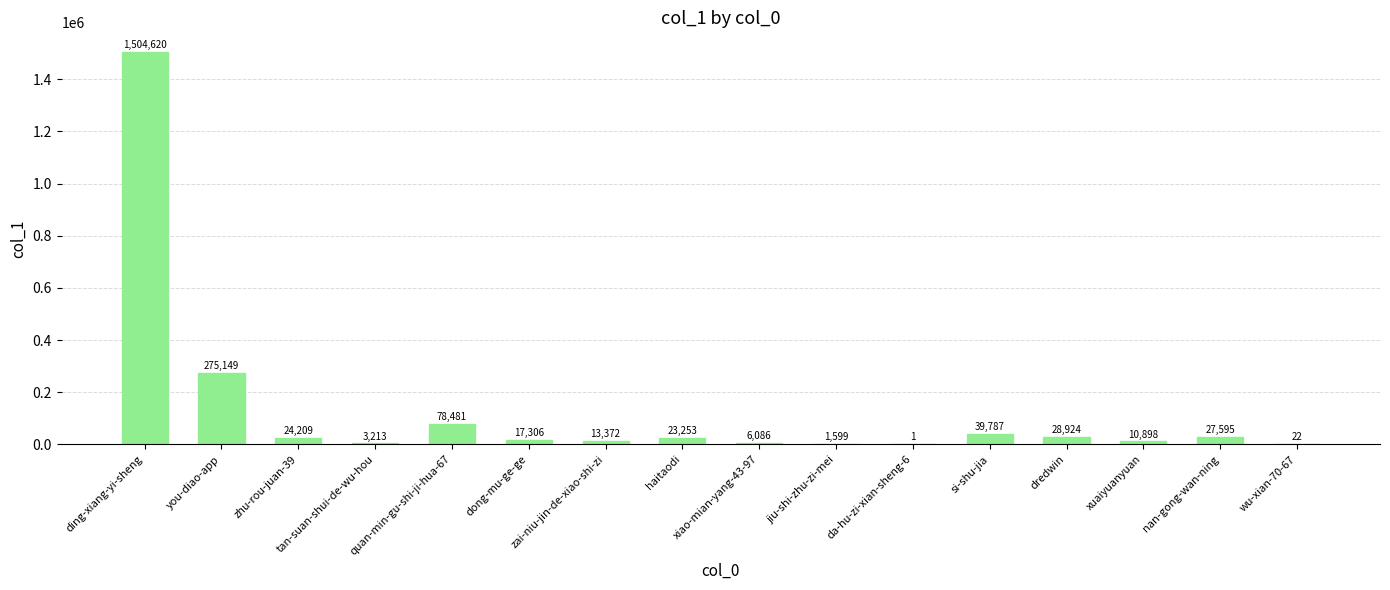

What is the sum of the values at zhu-rou-juan-39 and tan-suan-shui-de-wu-hou?

27422